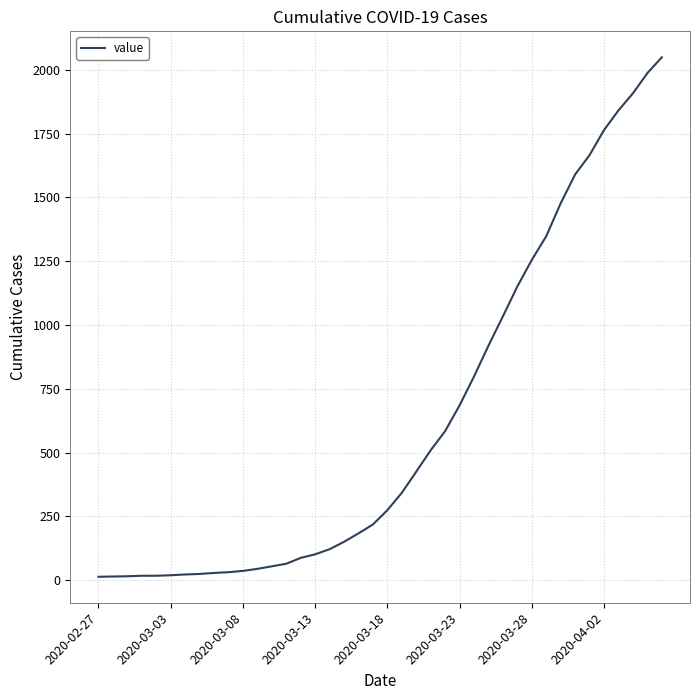

Does the chart have visible grid lines?

Yes